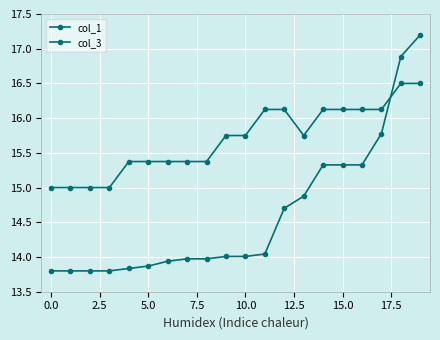

Reading right to left, what are all the values shown in this chart?

col_1: 16.5	16.5	16.1	16.1	16.1	16.1	15.8	16.1	16.1	15.8	15.8	15.4	15.4	15.4	15.4	15.4	15.0	15.0	15.0	15.0
col_3: 17.2	16.9	15.8	15.3	15.3	15.3	14.9	14.7	14.0	14.0	14.0	14.0	14.0	13.9	13.9	13.8	13.8	13.8	13.8	13.8